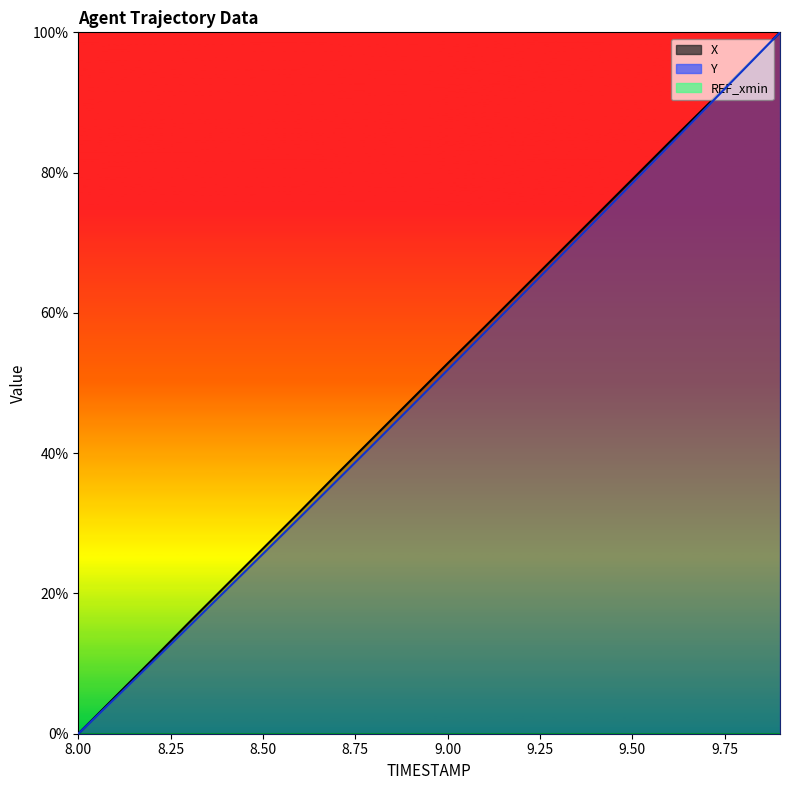

Reading right to left, what are all the values shown in this chart?

X: 100.0	94.7	89.5	84.3	79.0	73.8	68.5	63.2	58.0	52.8	47.5	42.3	37.0	31.7	26.4	21.1	15.9	10.5	5.3	0.0
Y: 100.0	94.6	89.2	83.9	78.5	73.1	67.8	62.5	57.2	51.9	46.6	41.3	36.1	30.8	25.6	20.5	15.3	10.2	5.1	0.0